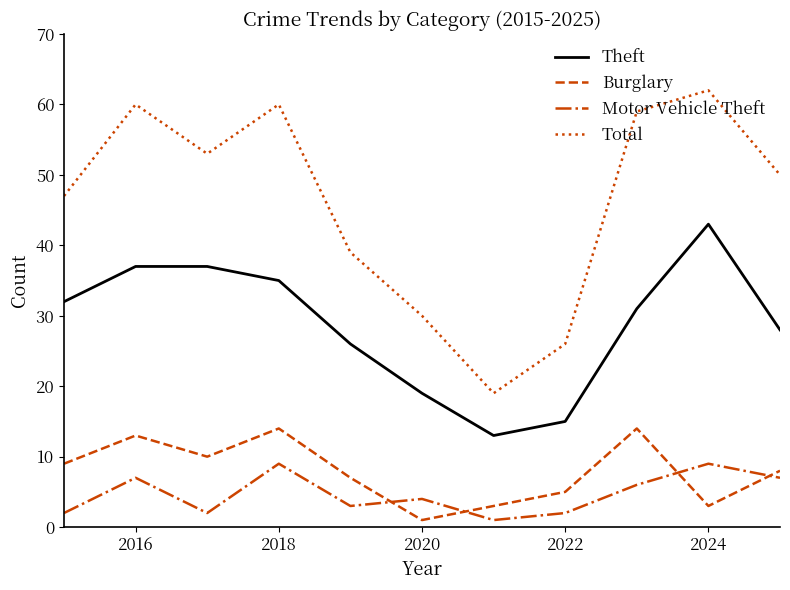

What is the sum of all Motor Vehicle Theft values?

52